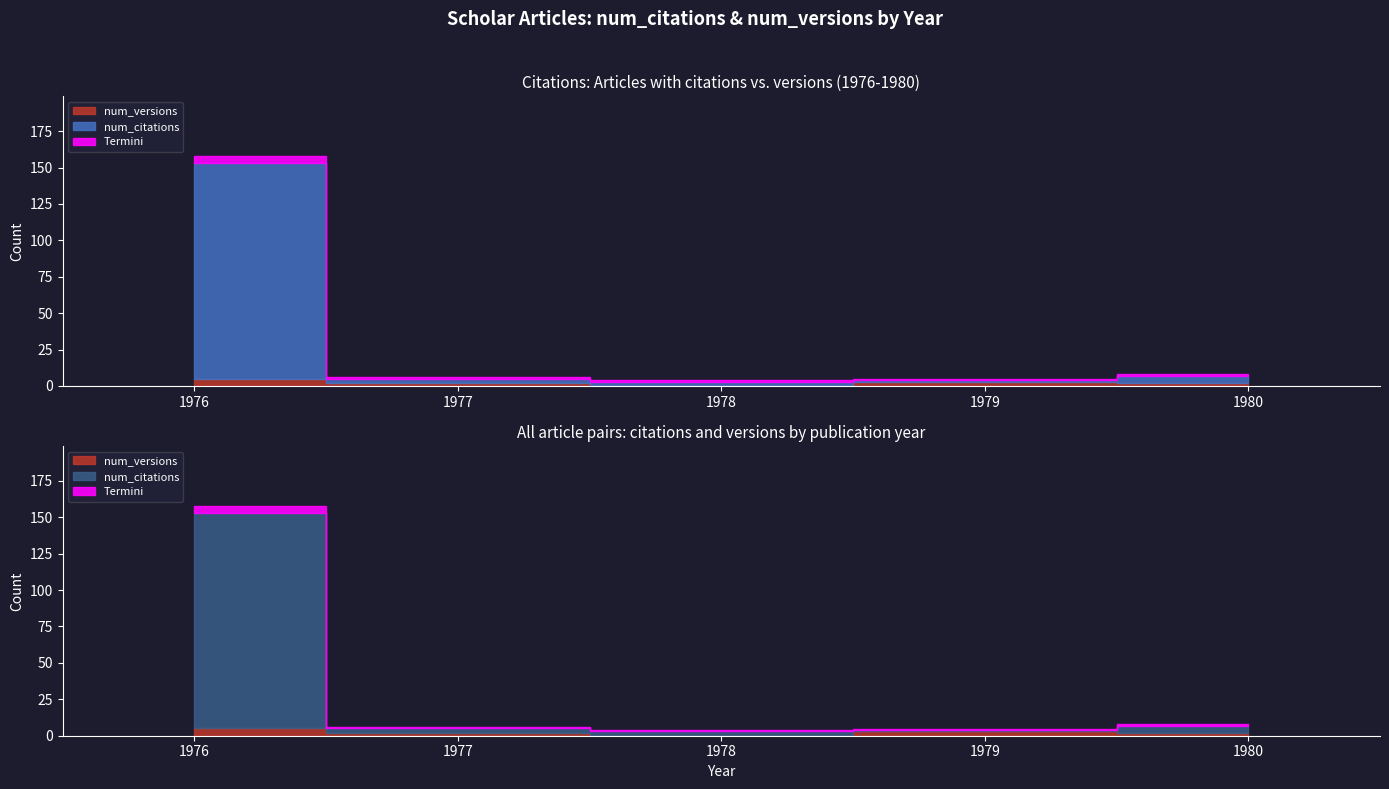

What is the sum of all num_versions values?

17